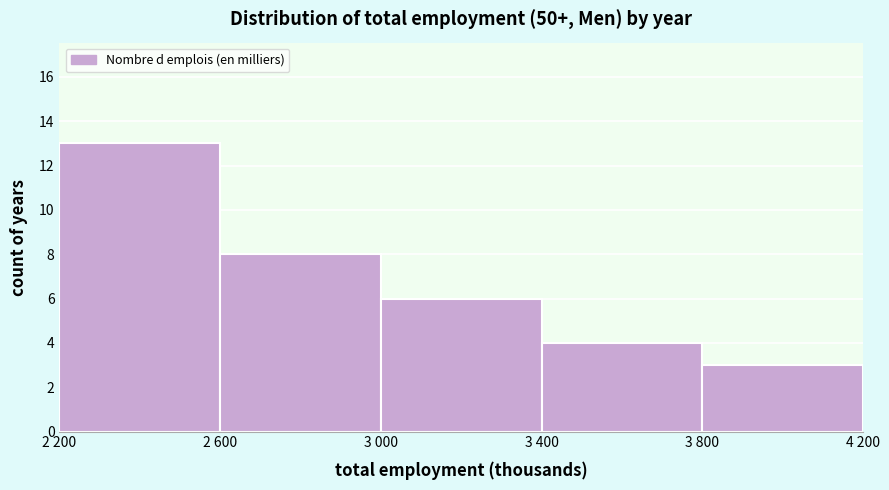

Reading left to right, what are all the values shown in this chart?

2 200=13	2 600=8	3 000=6	3 400=4	3 800=3